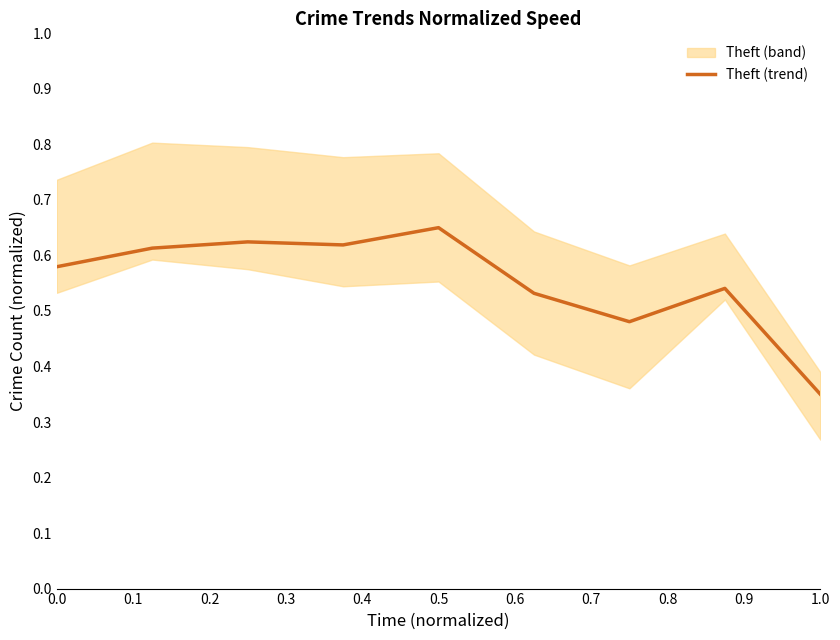

What is the average value?

0.6